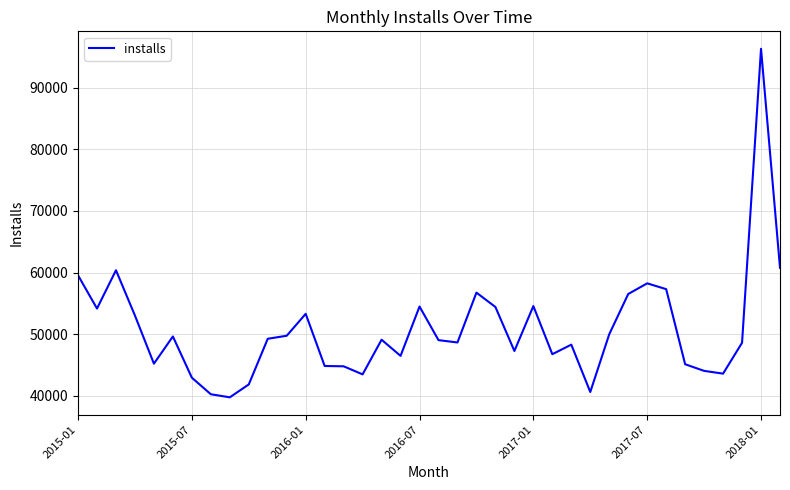

Does the chart have visible grid lines?

Yes